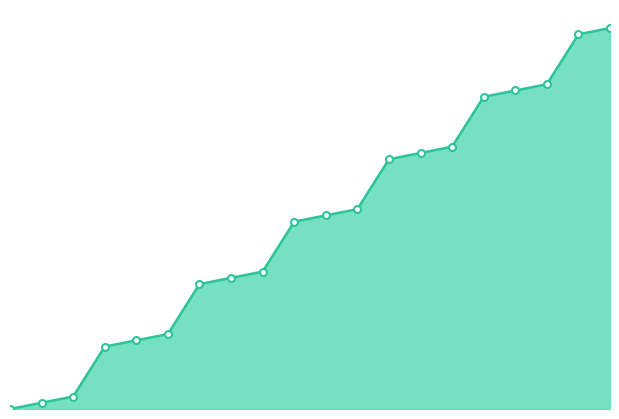

What position from the left is 17?

18